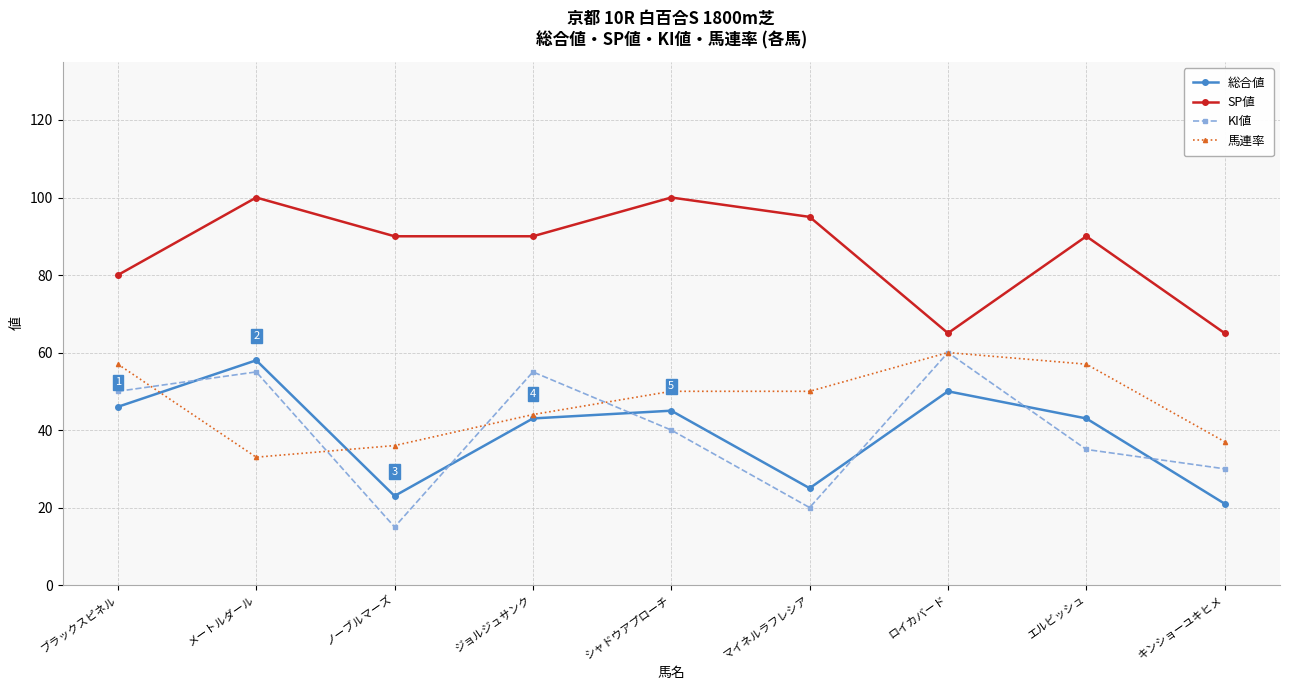

How many lines are shown in the chart?

4